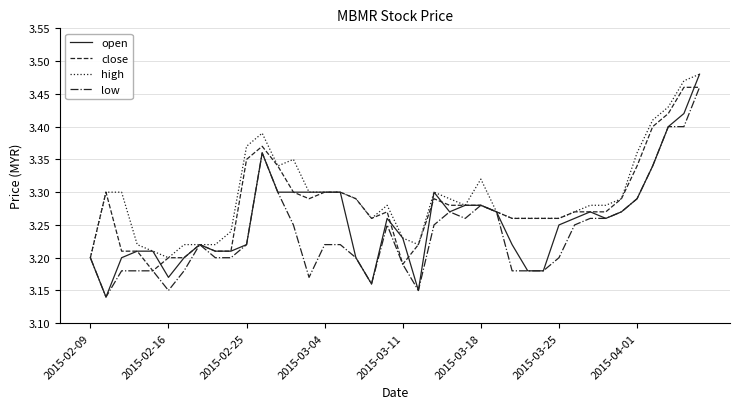

Which series has the largest range (max minus min)?

open